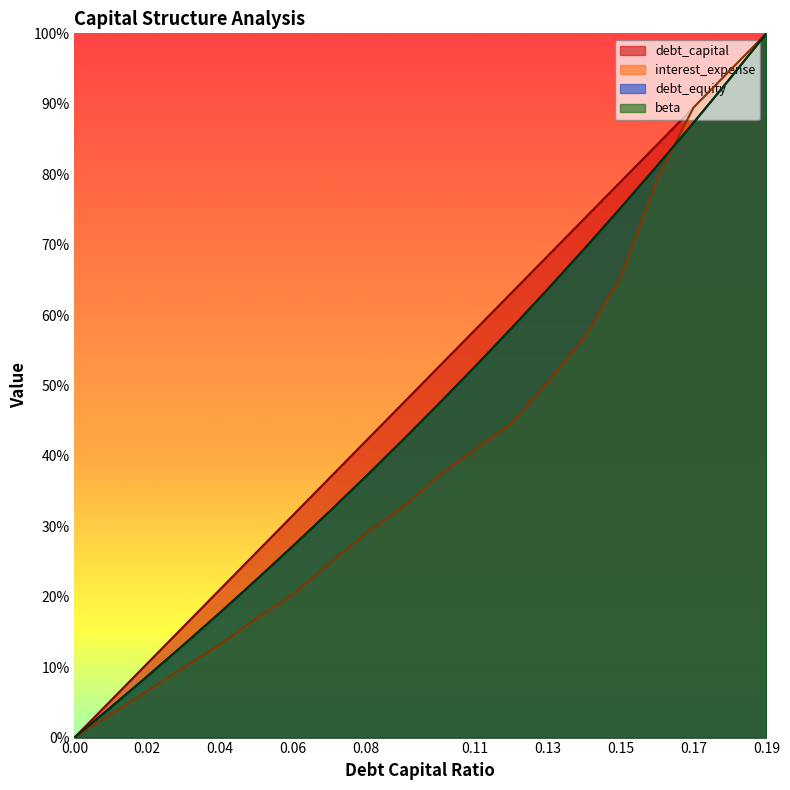

Read the debt_equity value at 0.06.

0.3